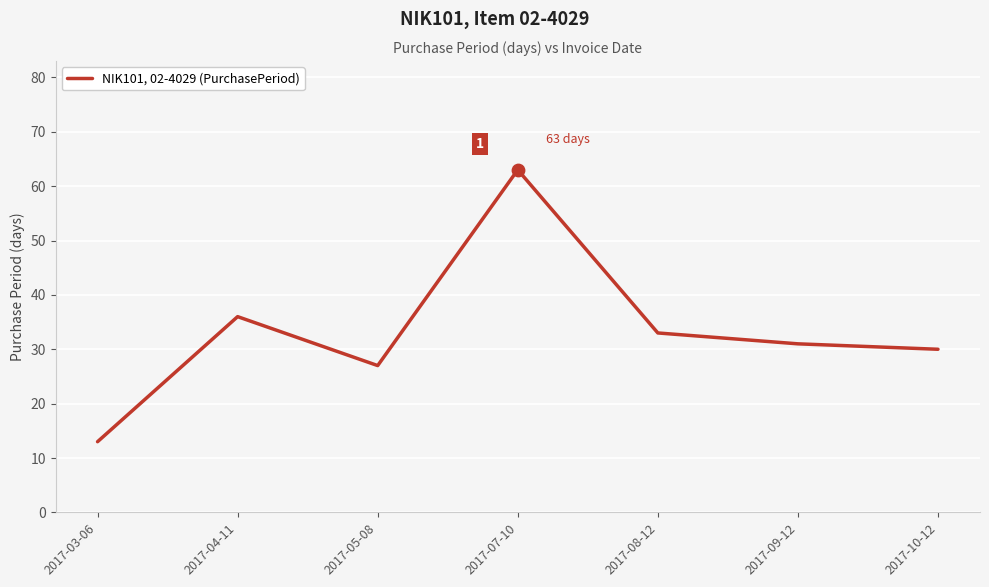

Which has a higher value, 2017-03-06 or 2017-07-10?

2017-07-10